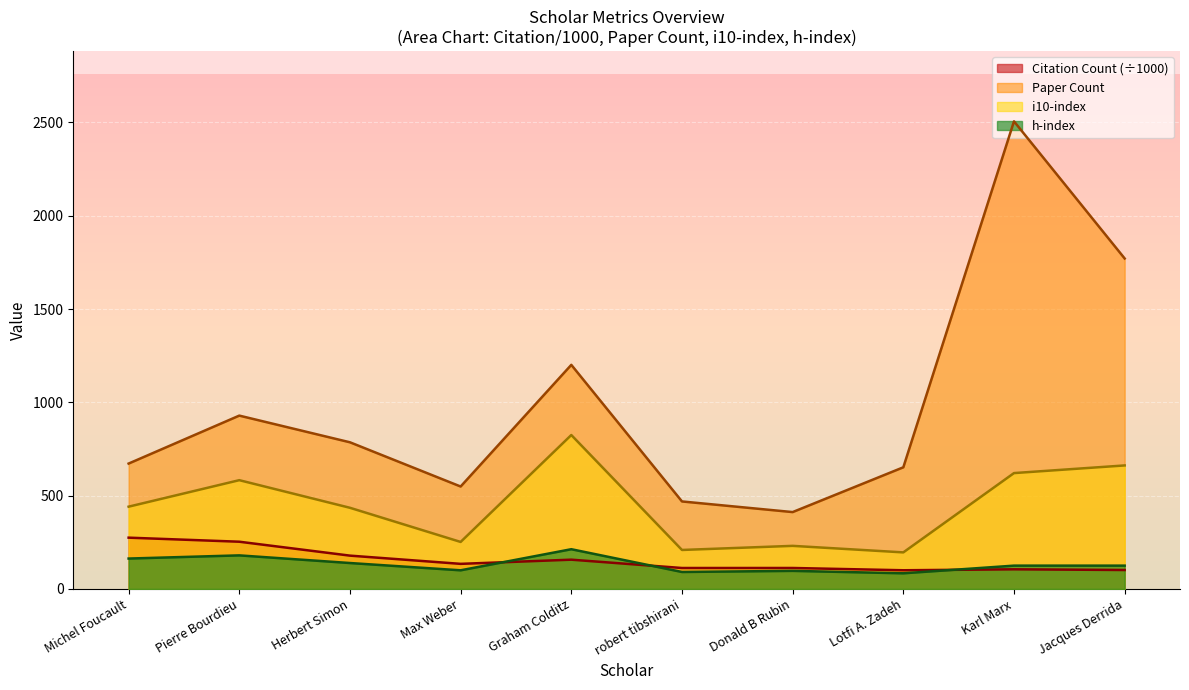

What is the value of the i10-index point at the 8th from the left?

196.0